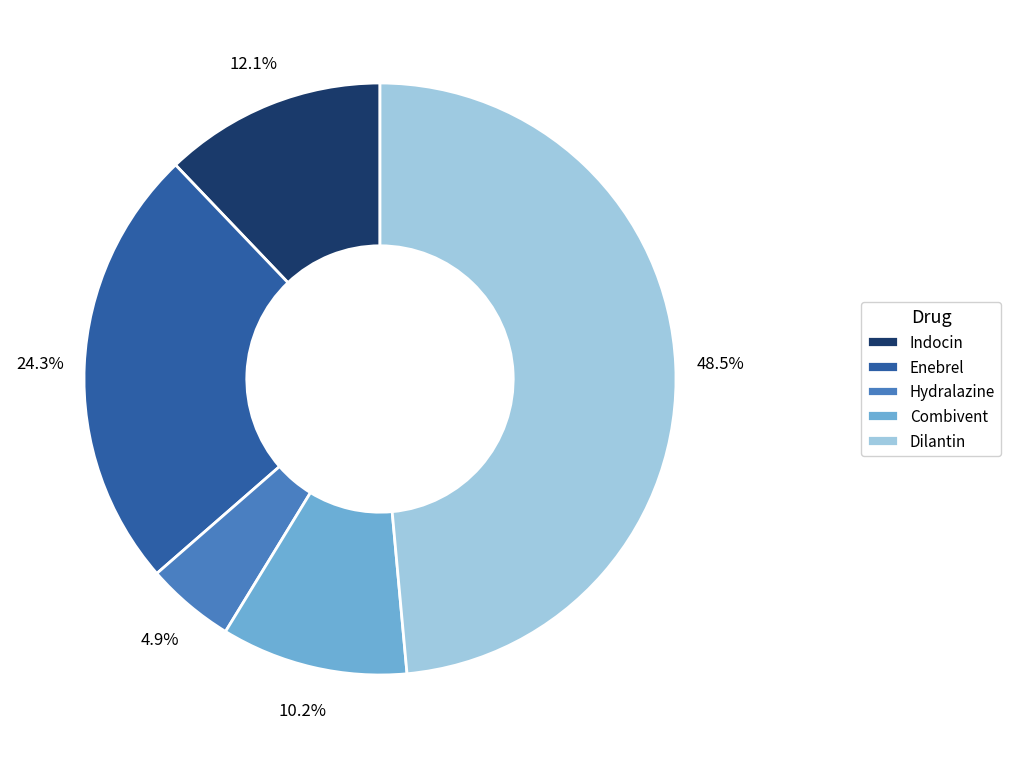

What is the smallest slice in the pie chart?

Hydralazine